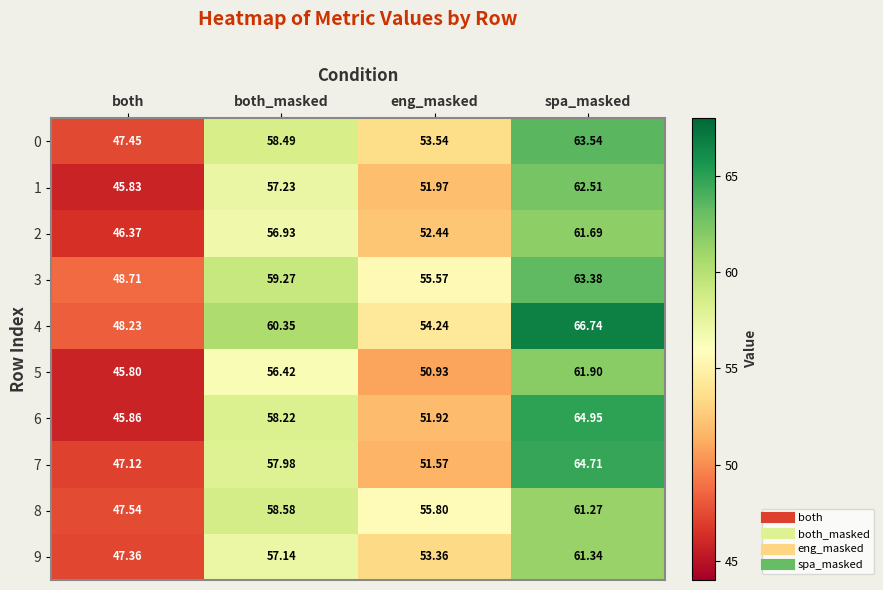

At which category is the sum across all series the highest?

spa_masked